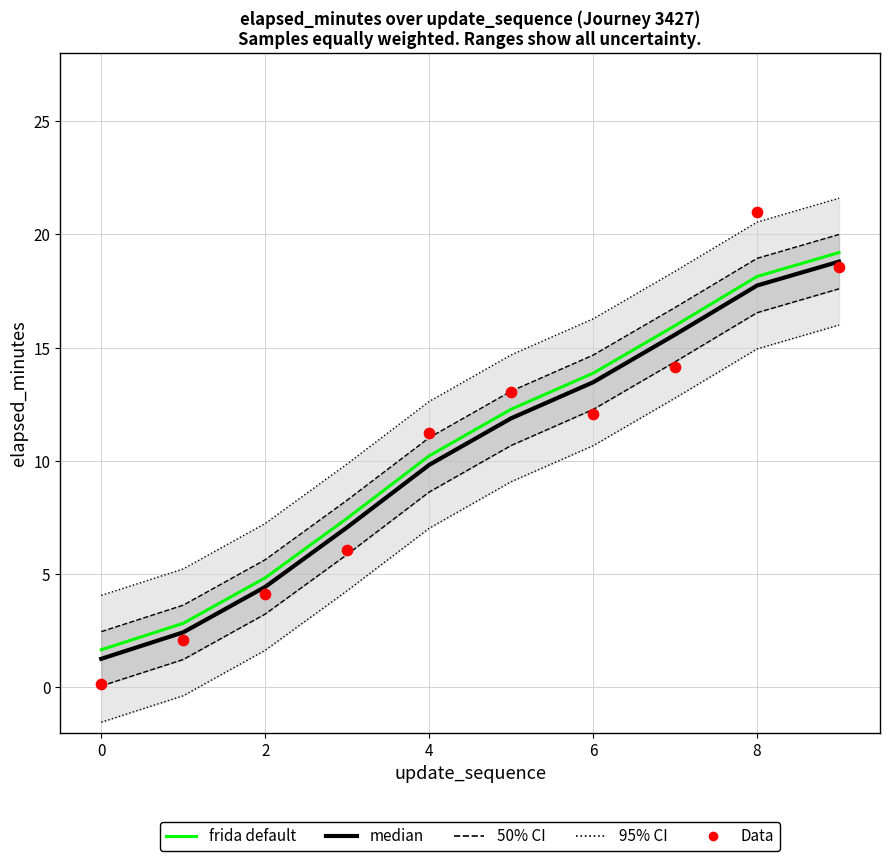

At which category is the sum across all series the highest?

9